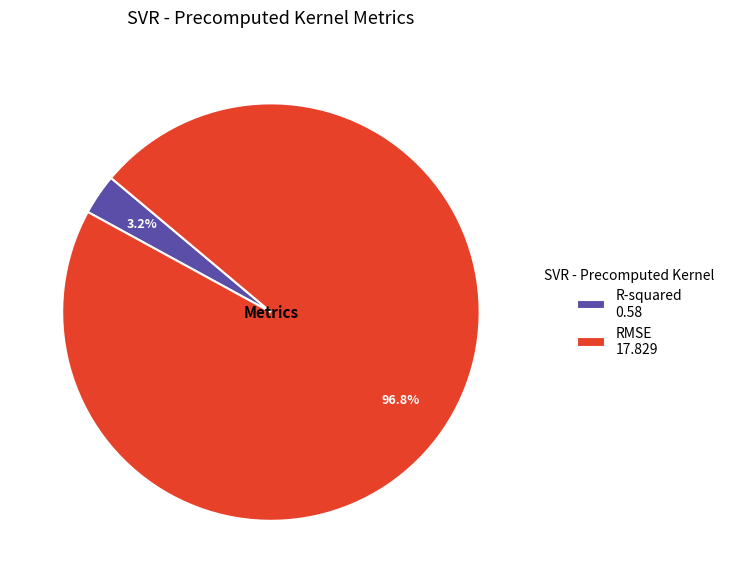

Which category accounts for the majority?

RMSE